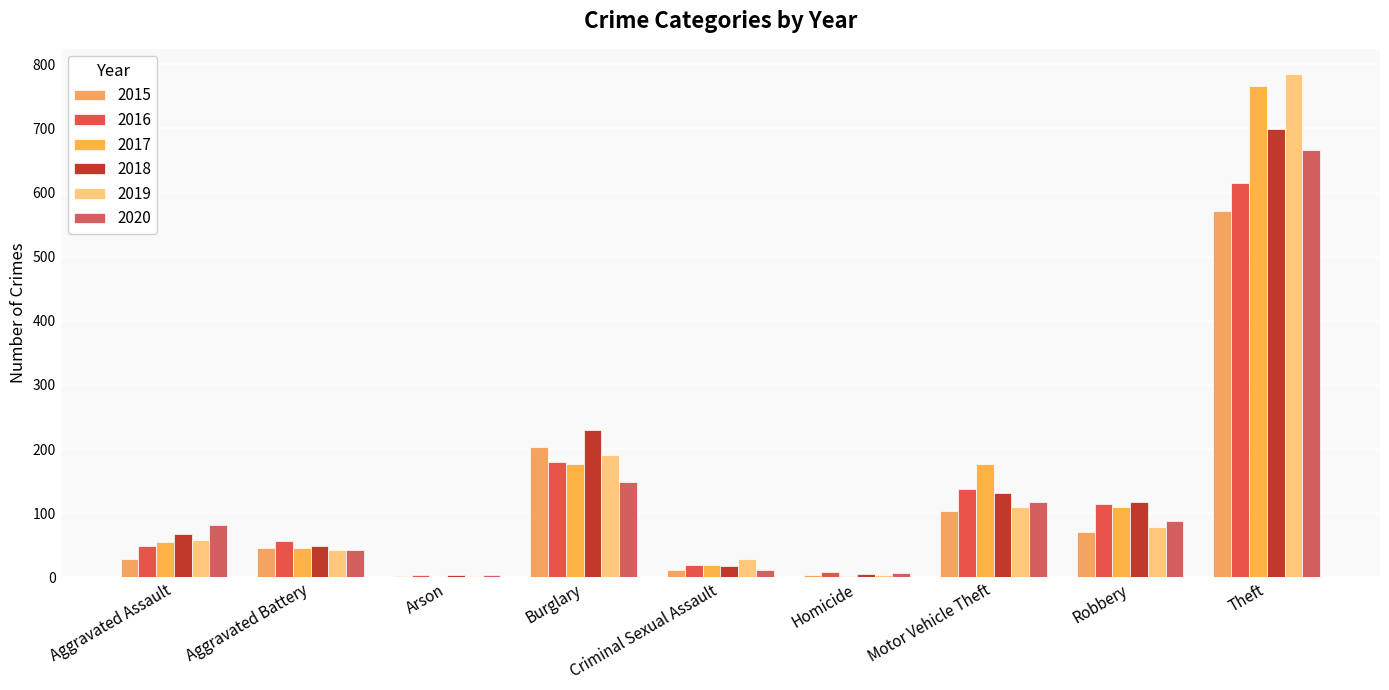

What is the label of the 9th bar from the left?

Theft